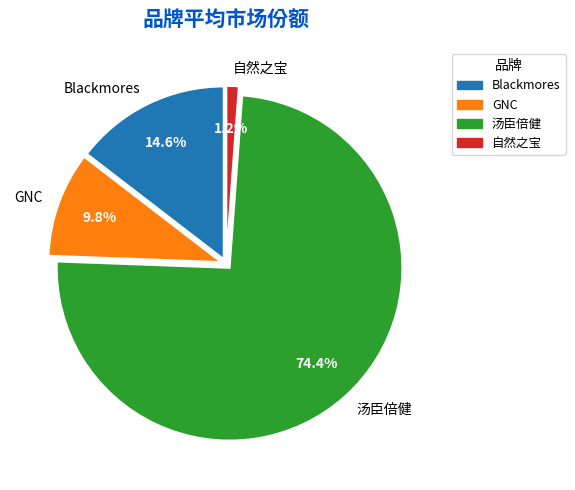

What is the smallest slice in the pie chart?

自然之宝